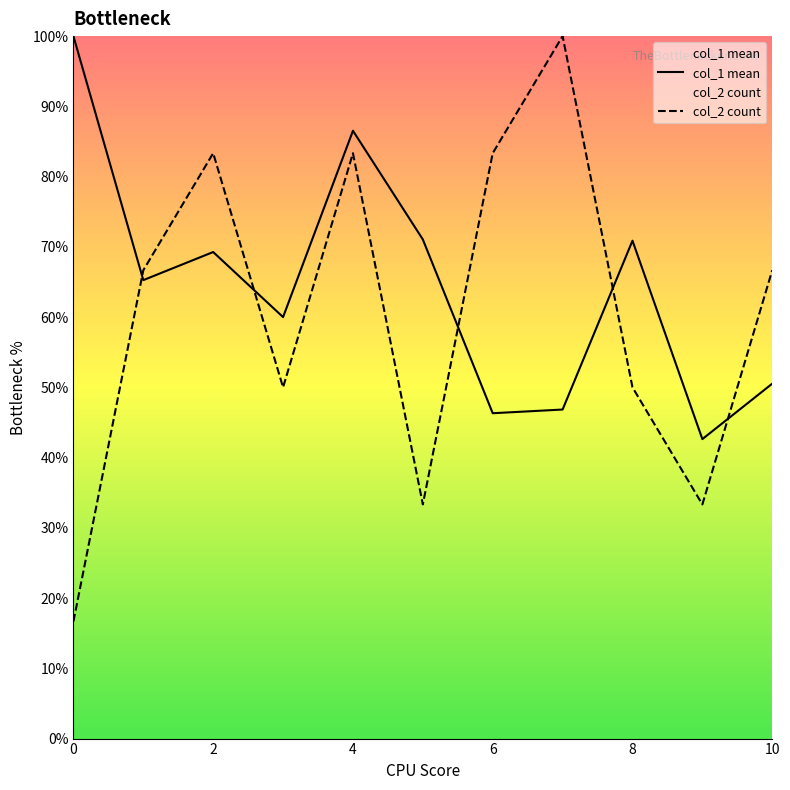

What is the minimum value shown in the chart?

16.7